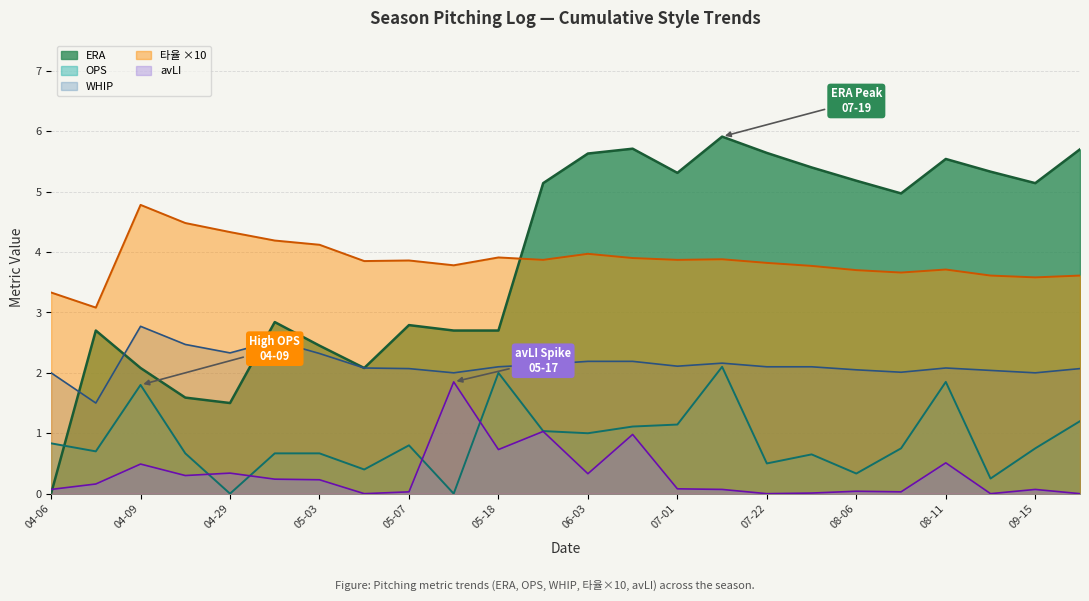

Is it true that OPS equals 0.3 at 06-10?

False